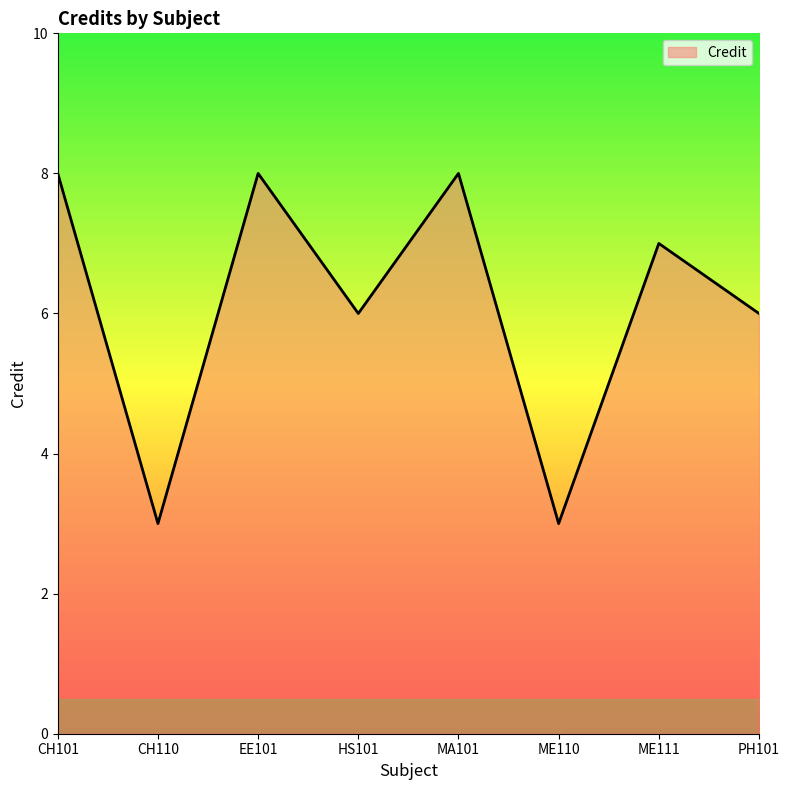

The value at CH101 is 3. True or false?

False